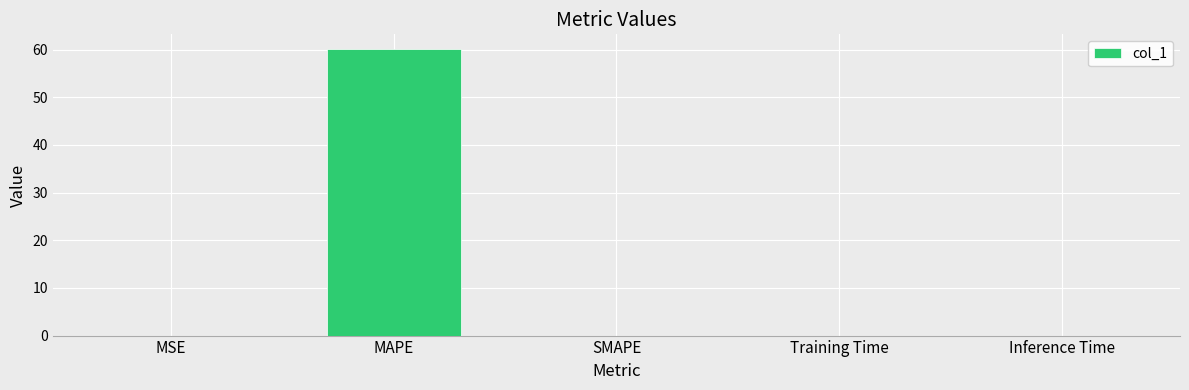

At which category does the chart reach its peak across all series?

MAPE